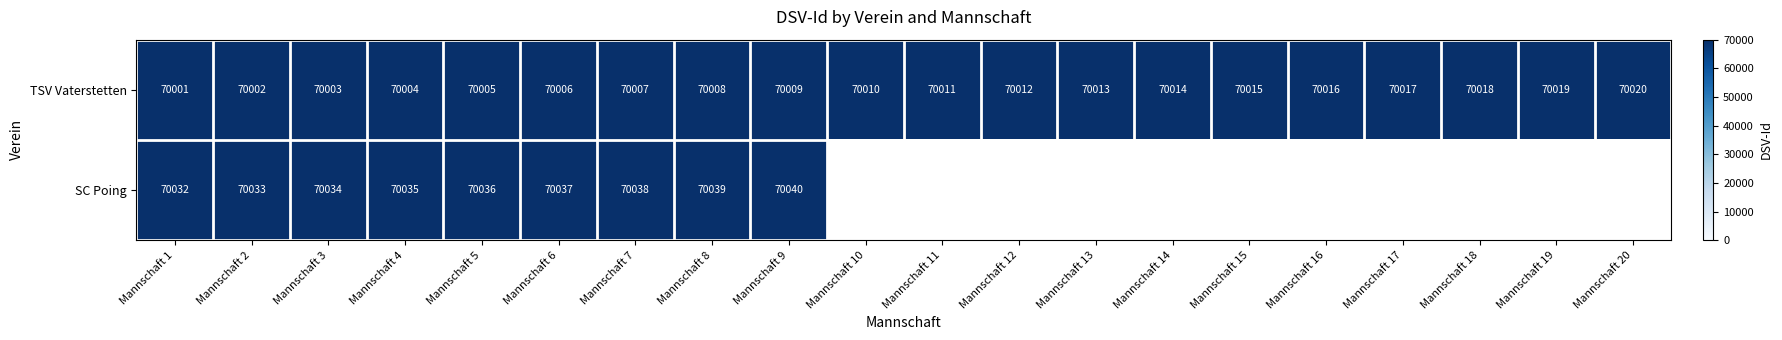

What is the sum of the TSV Vaterstetten values at Mannschaft 12 and Mannschaft 13?

140025